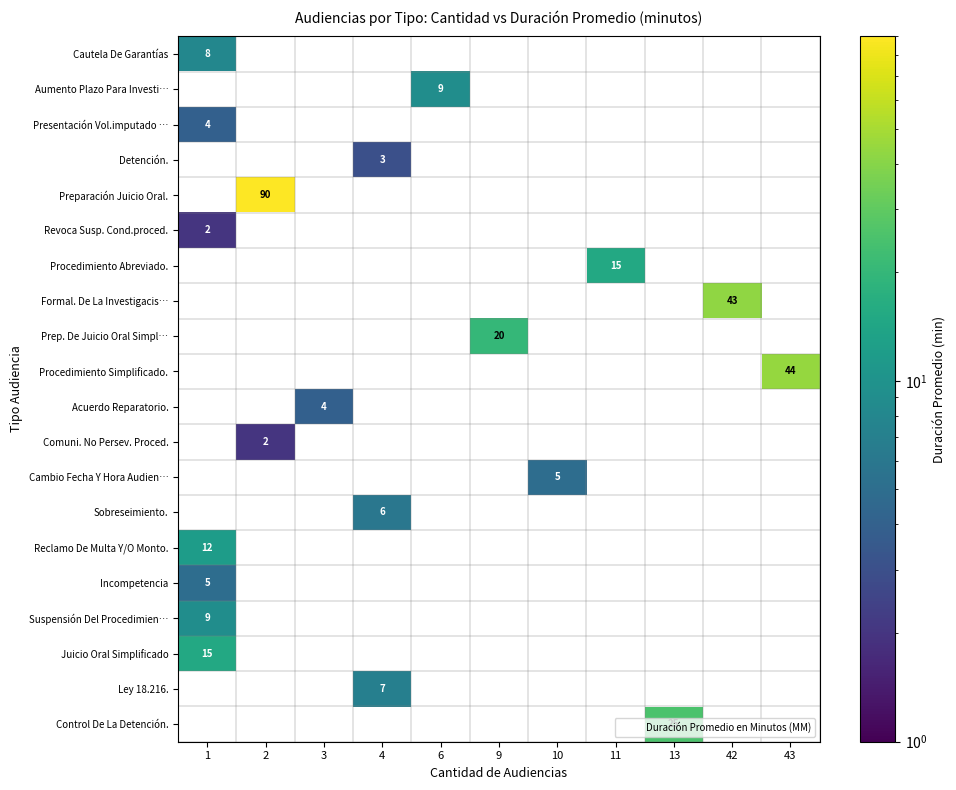

What is the difference between the highest and lowest values at 11?

15